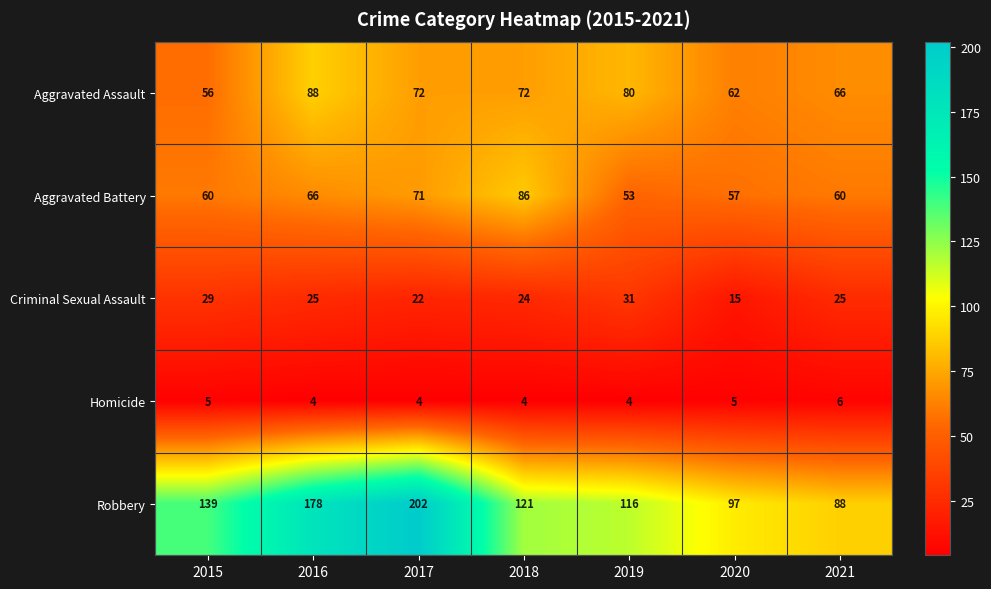

What is the maximum value shown in the chart?

202